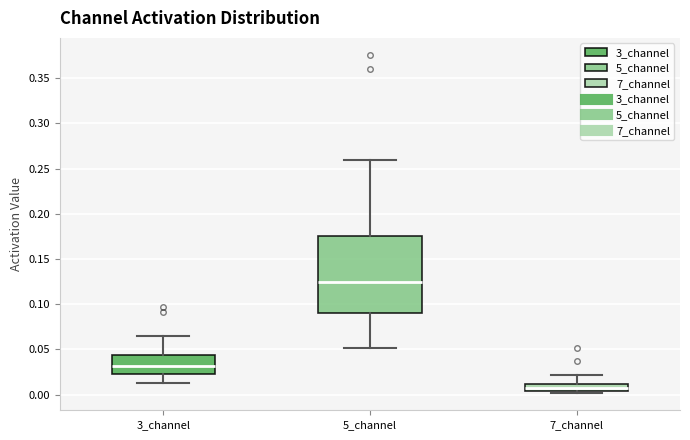

Comparing the boxes themselves (not the whiskers), which one is the tallest?

5_channel